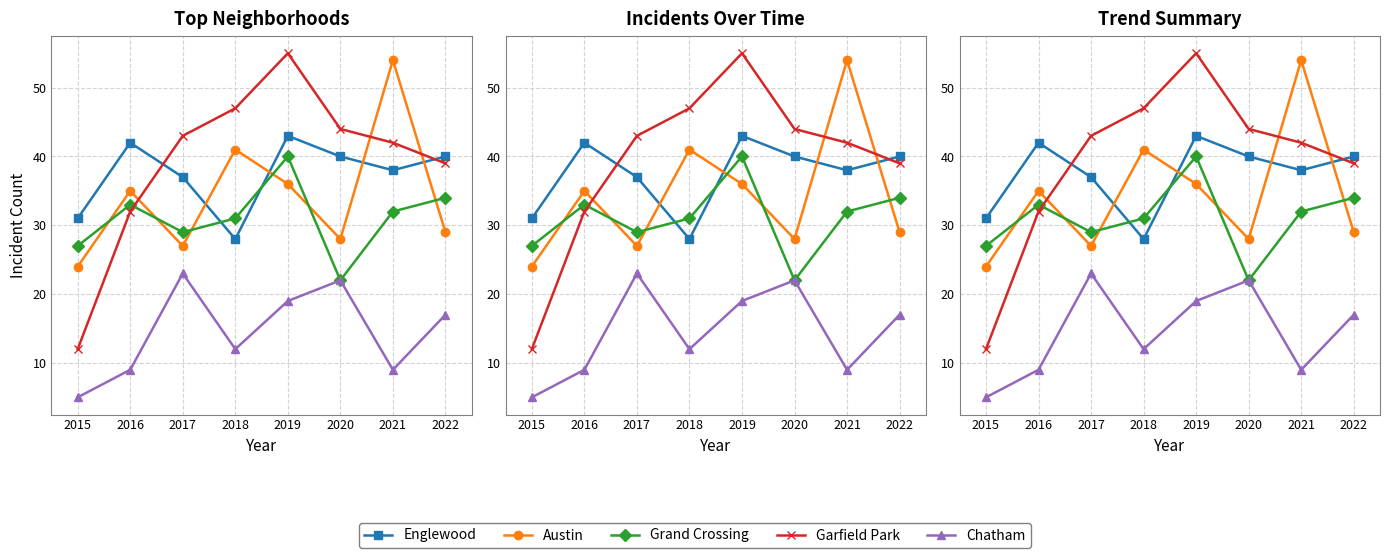

Is it true that Austin equals 27 at 2017?

True